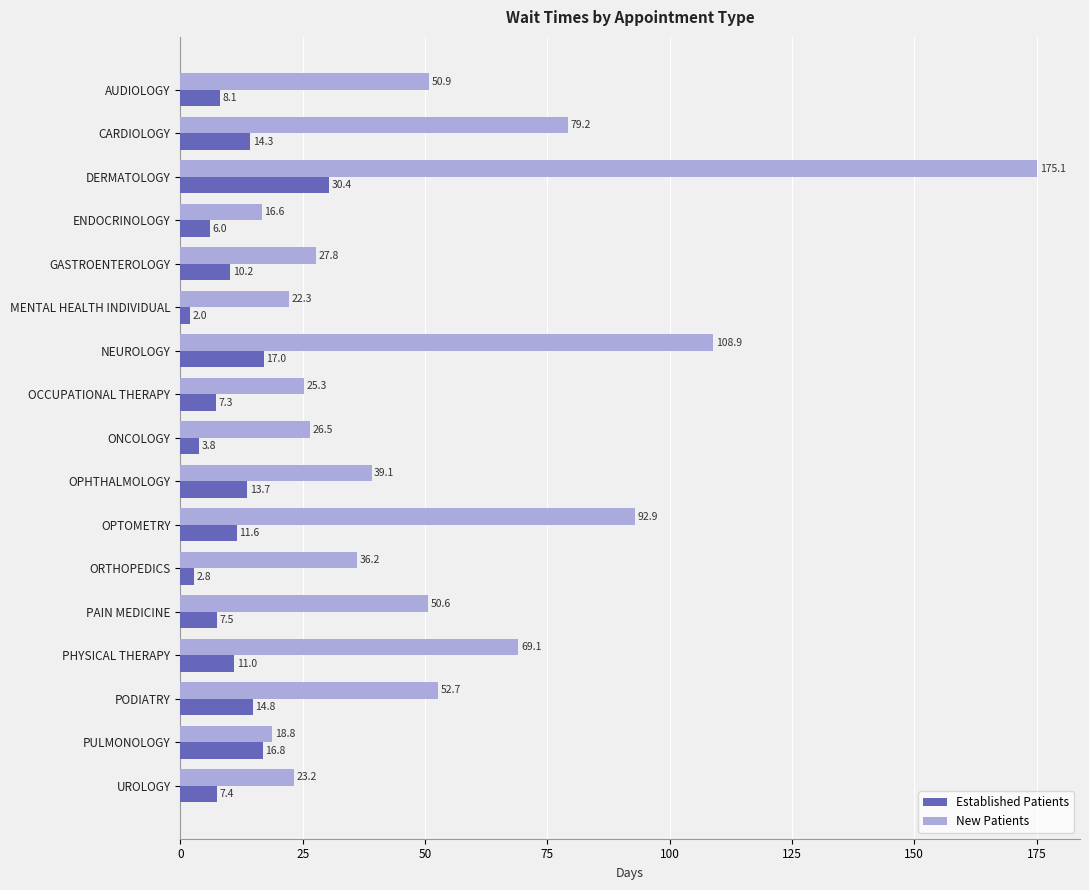

Is it true that New Patients equals 312.9 at DERMATOLOGY?

False